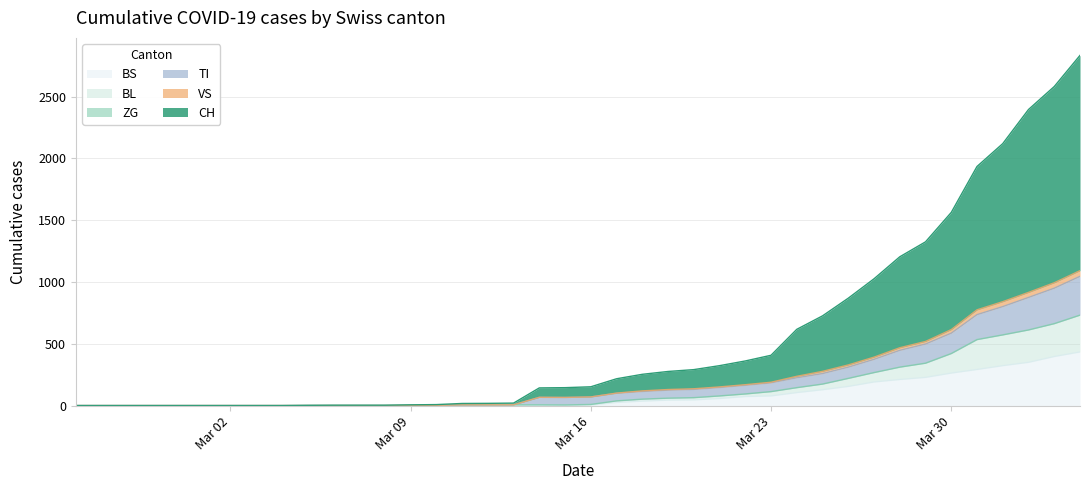

What is the sum of all BL values?

5534